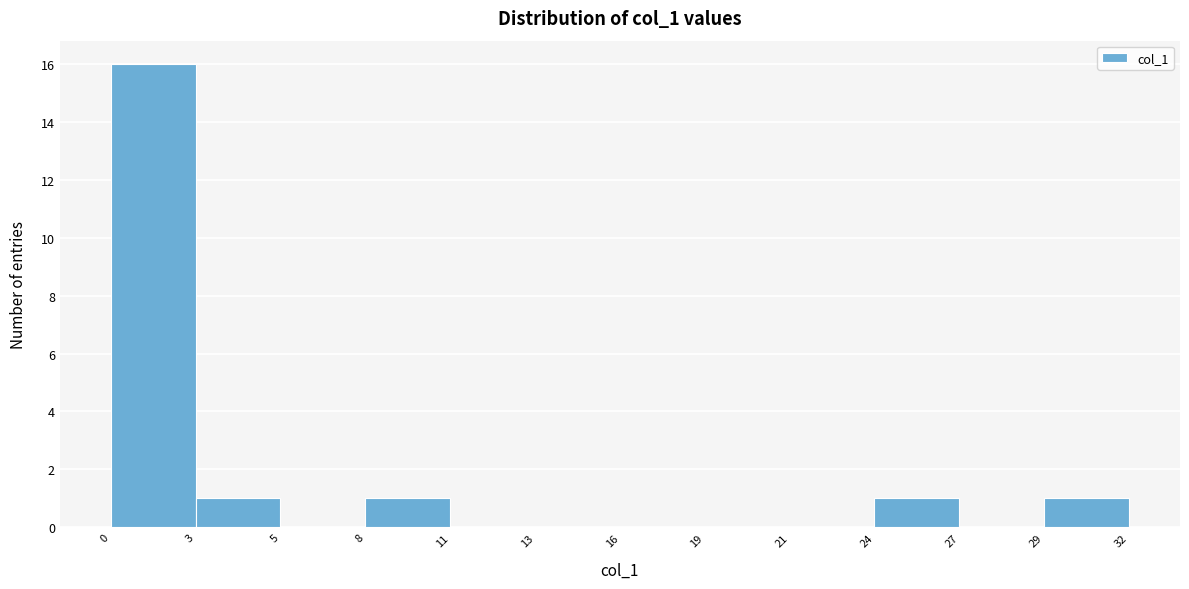

Reading left to right, transcribe this chart: for each bar, give the range it covers on the x-axis and its height. The values are not printed on the chart, so give them approximately, as read against the axis.

0 to 3: 16
3 to 5: 1
5 to 8: 0
8 to 11: 1
11 to 13: 0
13 to 16: 0
16 to 19: 0
19 to 21: 0
21 to 24: 0
24 to 27: 1
27 to 29: 0
29 to 32: 1